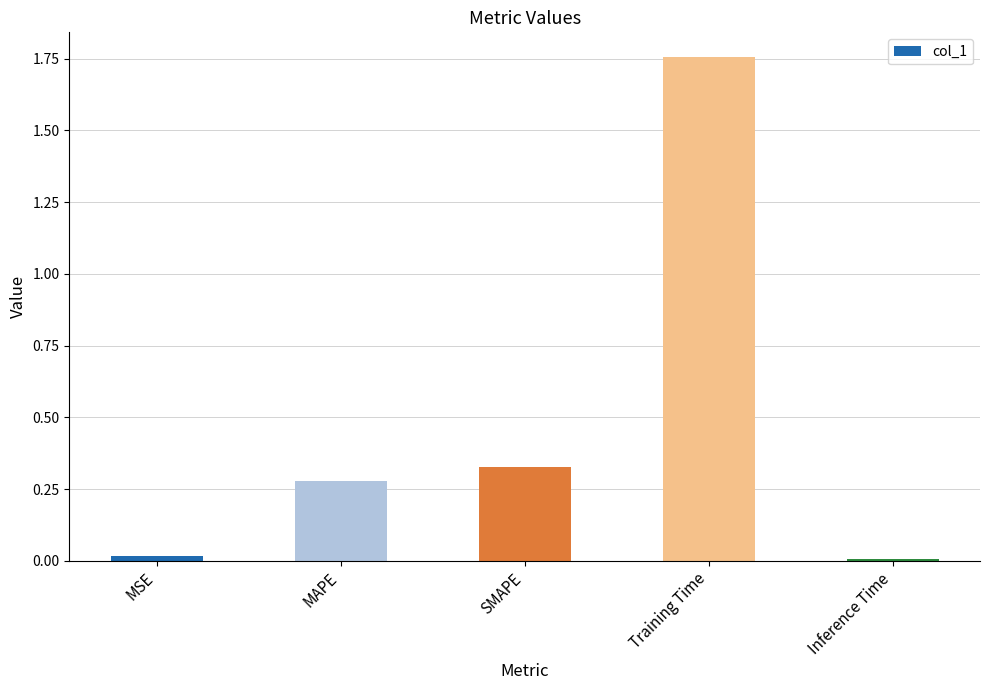

What is the label of the 1st bar from the right?

Inference Time